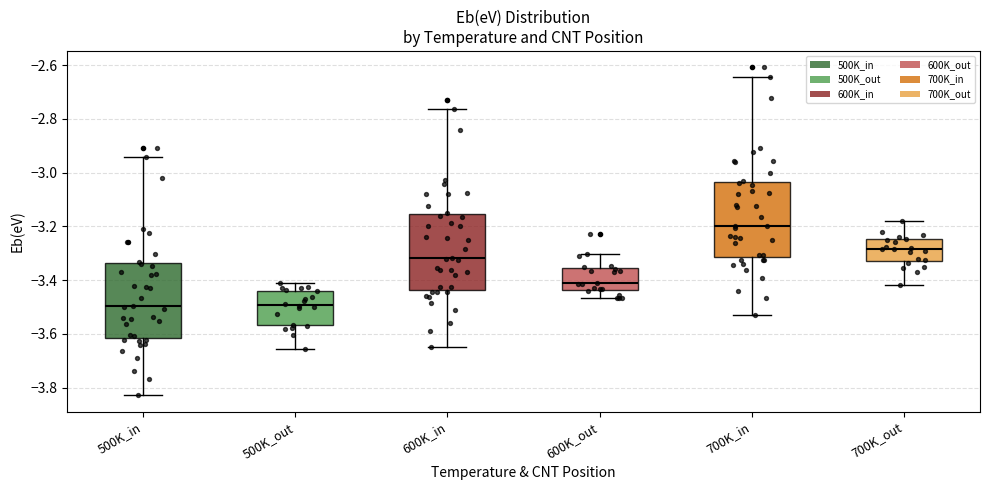

Reading left to right, read every box against the y-axis: the position of its median line, the range the box covers, and the ends of its whiskers. The values are not printed on the chart, so give them approximately, as read against the axis.

500K_in: median -3.50, box -3.62 to -3.34, whiskers -3.82 to -2.94
500K_out: median -3.50, box -3.56 to -3.44, whiskers -3.66 to -3.40
600K_in: median -3.32, box -3.44 to -3.16, whiskers -3.64 to -2.76
600K_out: median -3.42, box -3.44 to -3.36, whiskers -3.46 to -3.30
700K_in: median -3.20, box -3.32 to -3.04, whiskers -3.52 to -2.64
700K_out: median -3.28, box -3.32 to -3.24, whiskers -3.42 to -3.18